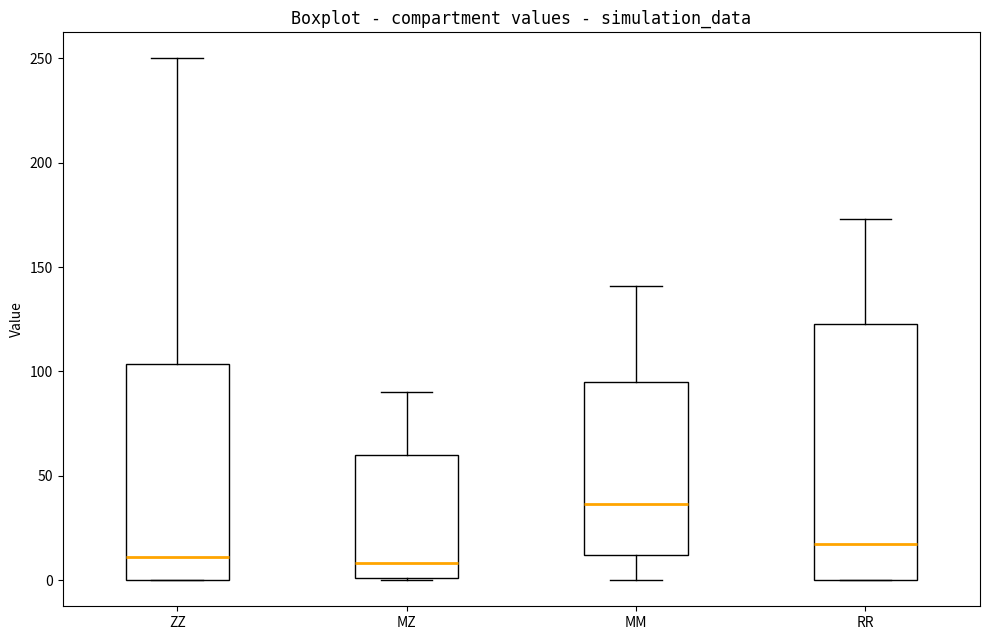

Comparing the boxes themselves (not the whiskers), which one is the tallest?

RR